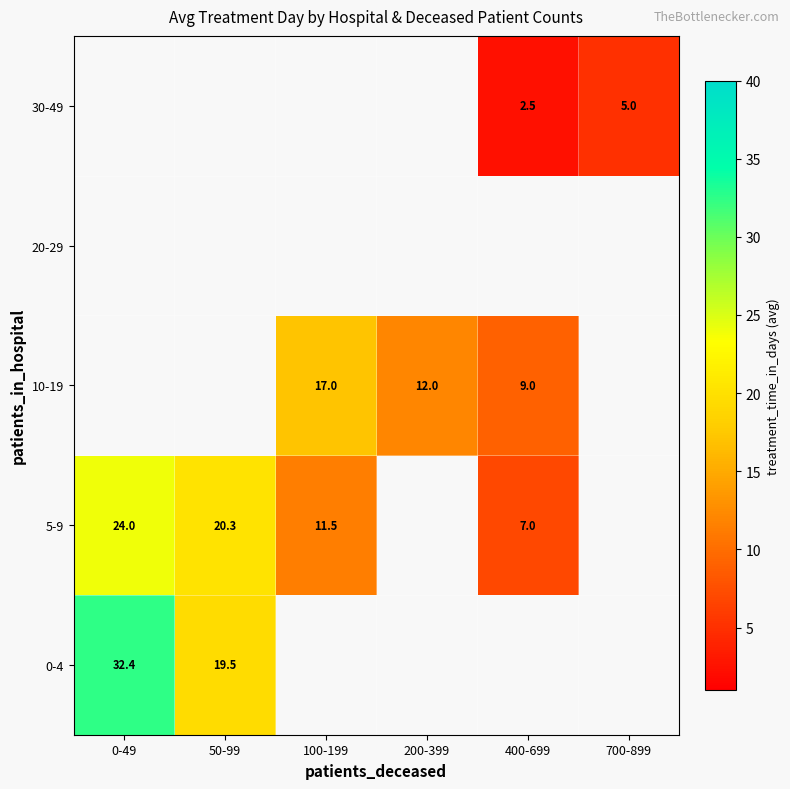

Is the value of 10-19 at 100-199 greater than the value of 30-49 at 700-899?

Yes